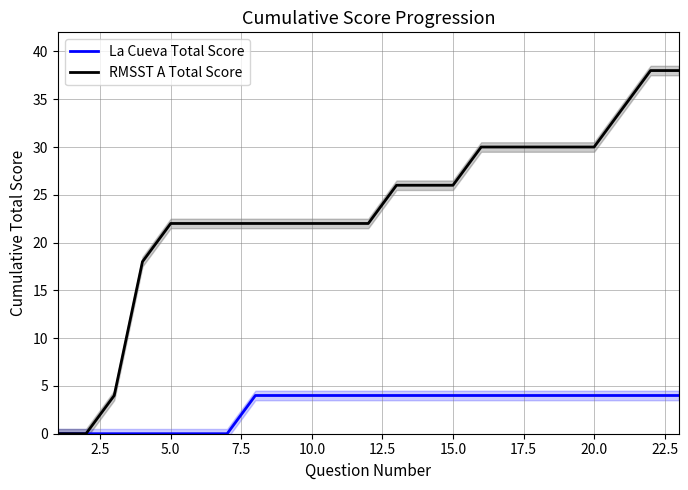

The value of RMSST A Total Score at 15.0 is 26. True or false?

True